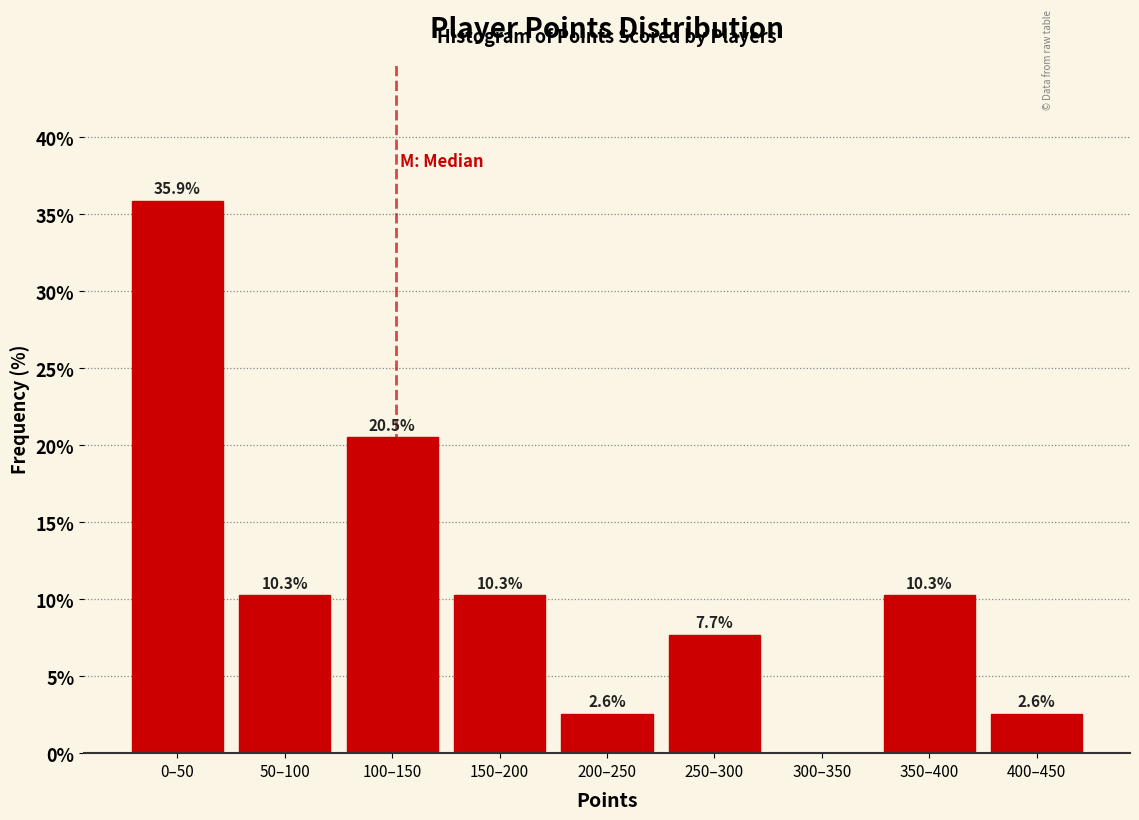

Reading left to right, list all the values displayed in this chart.

0–50=35.9	50–100=10.3	100–150=20.5	150–200=10.3	200–250=2.6	250–300=7.7	300–350=0.0	350–400=10.3	400–450=2.6